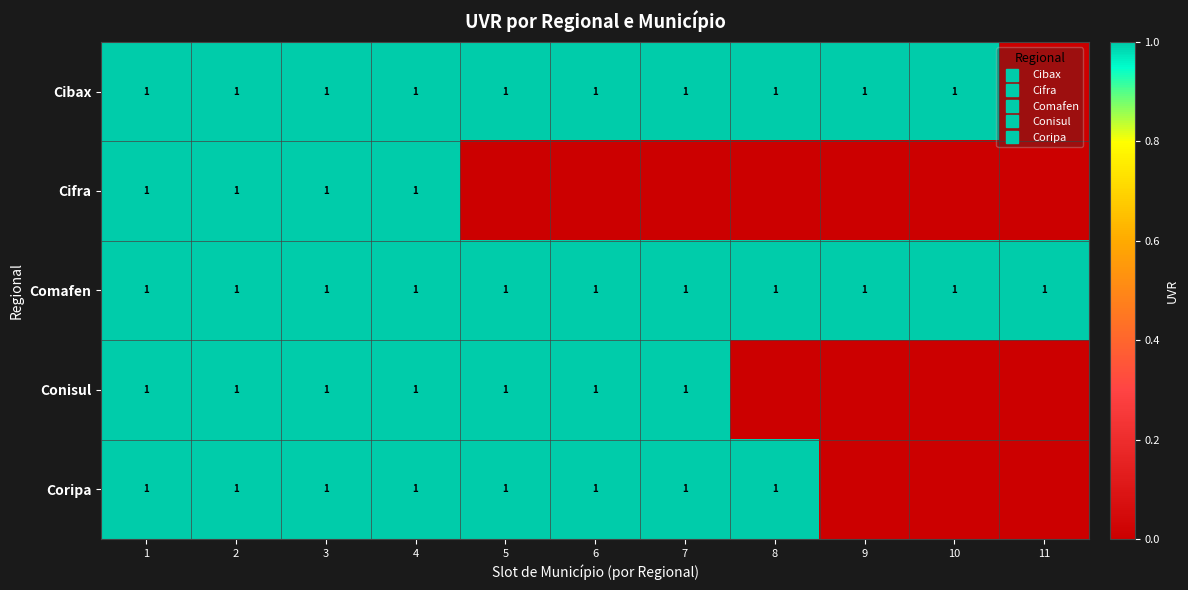

The value of Comafen at 9 is 1. True or false?

True